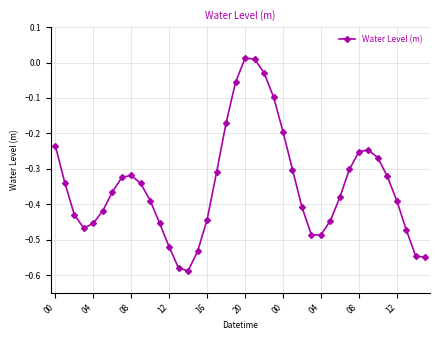

What is the difference between the maximum and minimum values?

0.6